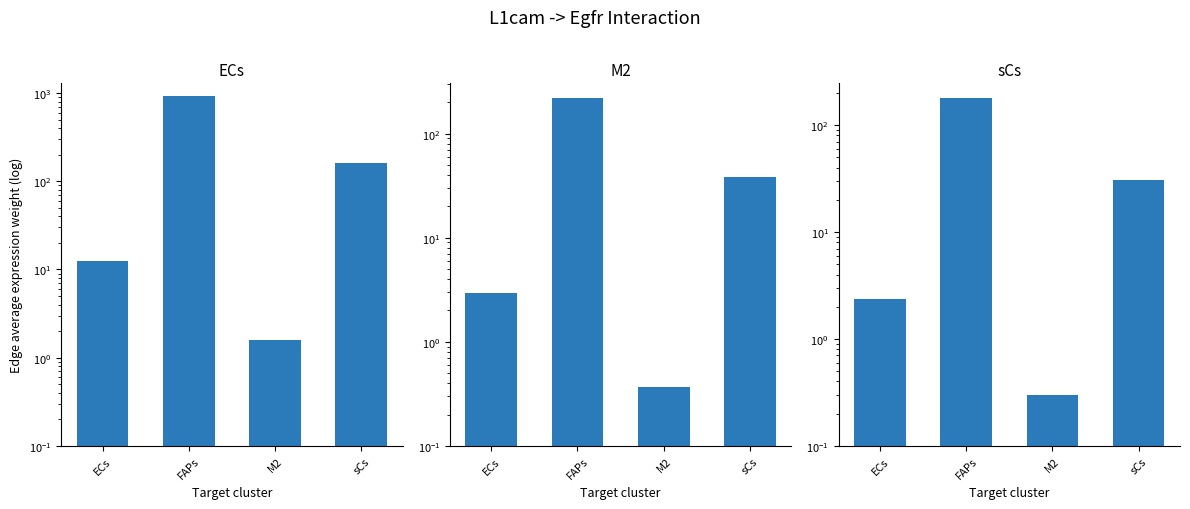

Does the chart contain any negative values?

No